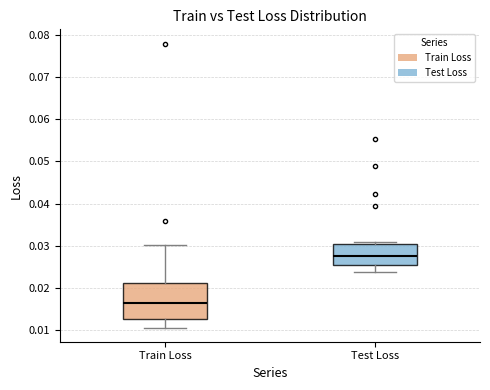

Which box is the tallest, from its lower edge to its upper edge?

Train Loss